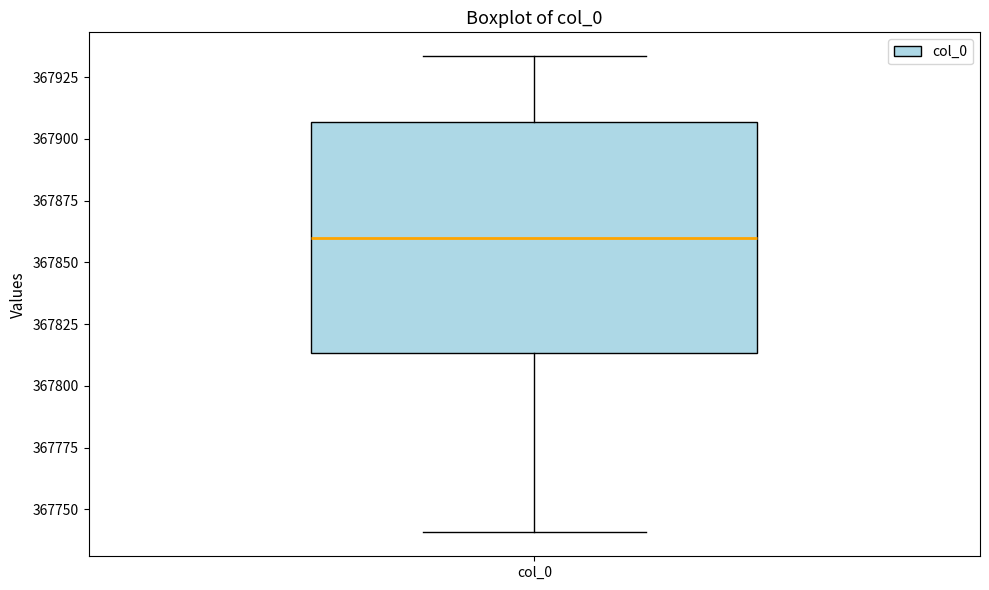

Where is the upper edge of the box for col_0 on the y-axis? The values are not printed on the chart, so give them approximately, as read against the axis.

367905